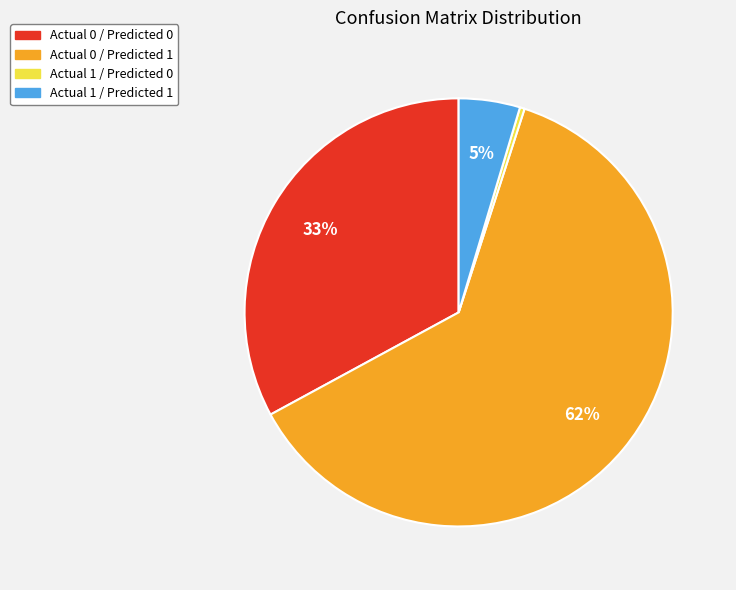

Is there any slice that represents more than half of the pie?

Yes